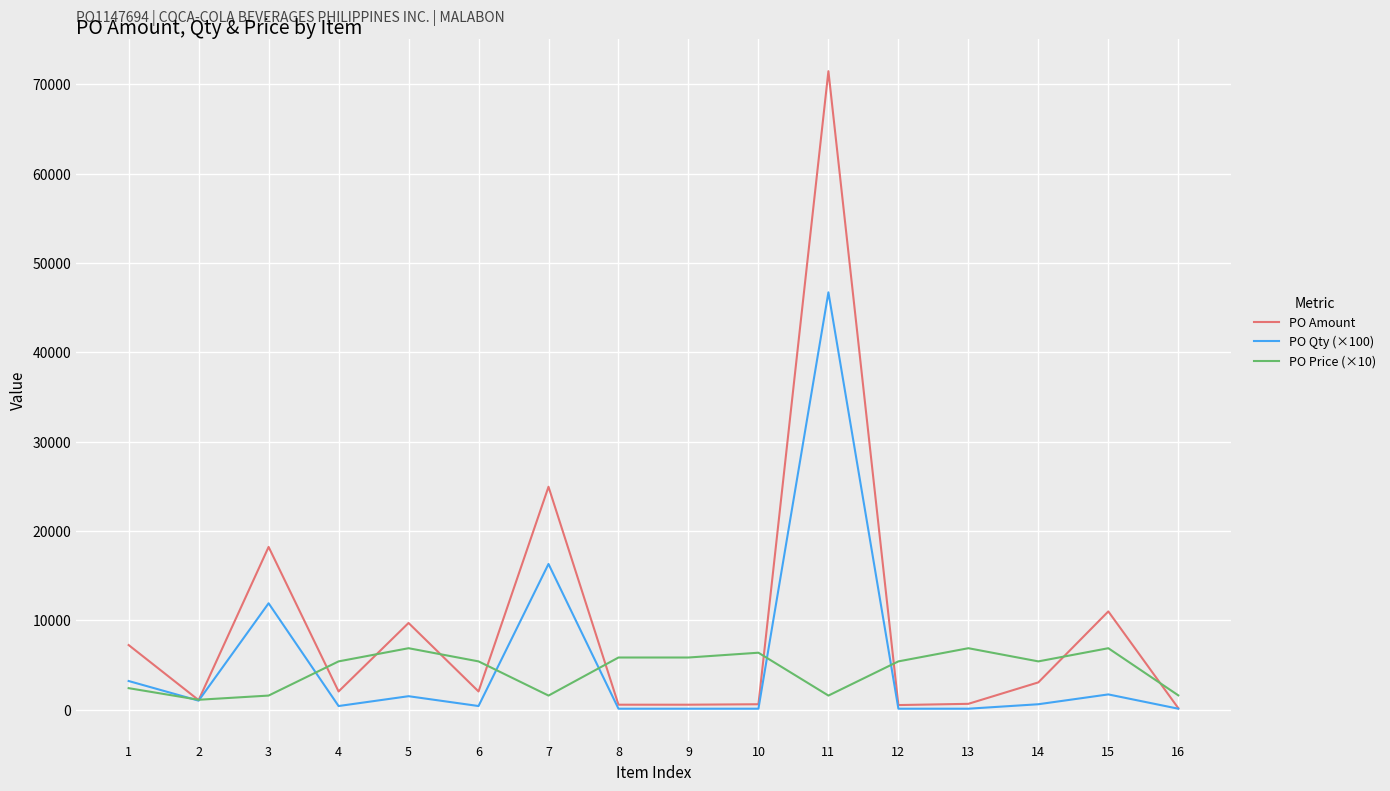

Rank the series by their maximum value, from highest to lowest.

PO Amount, PO Qty (×100), PO Price (×10)